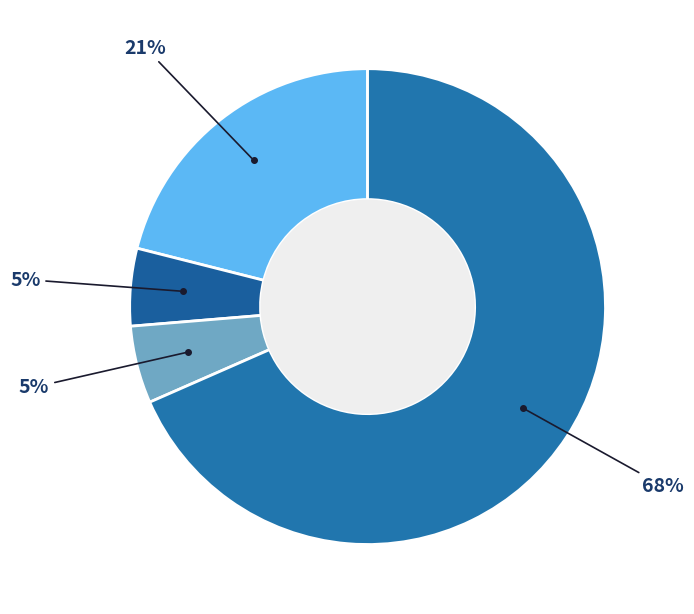

To the nearest percent, what is the difference between the largest and smallest slice percentages?

63%